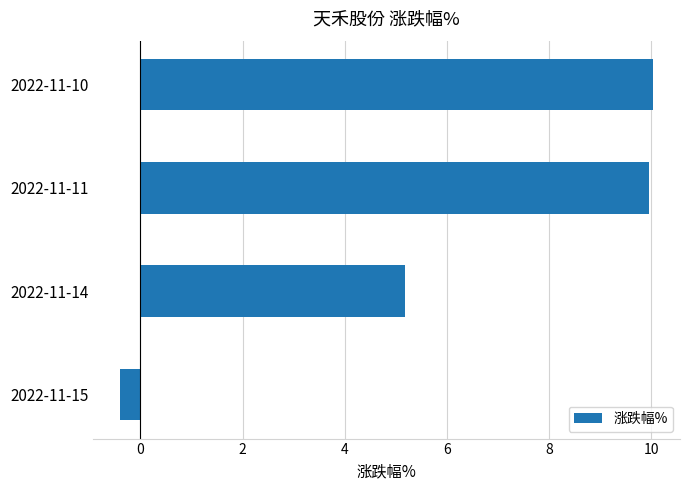

What is the change in value from 2022-11-14 to 2022-11-11?

+4.8